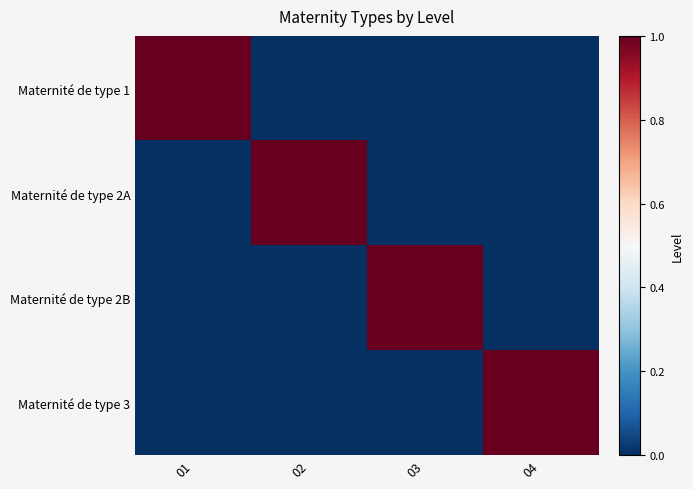

At 02, list the series in order from smallest to largest.

Maternité de type 1, Maternité de type 2B, Maternité de type 3, Maternité de type 2A